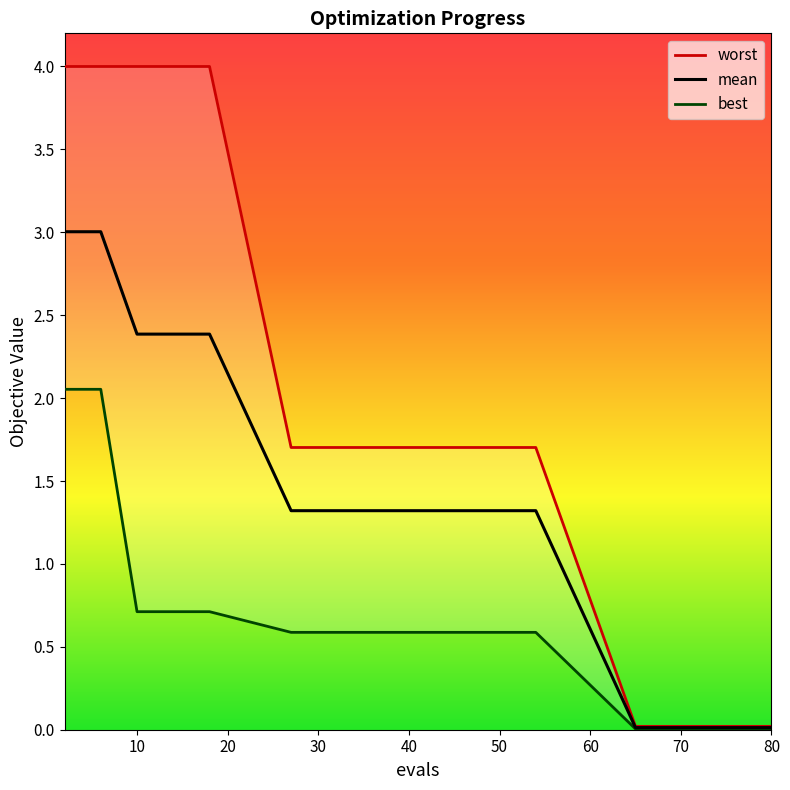

True or false: worst and mean cross at least once.

False